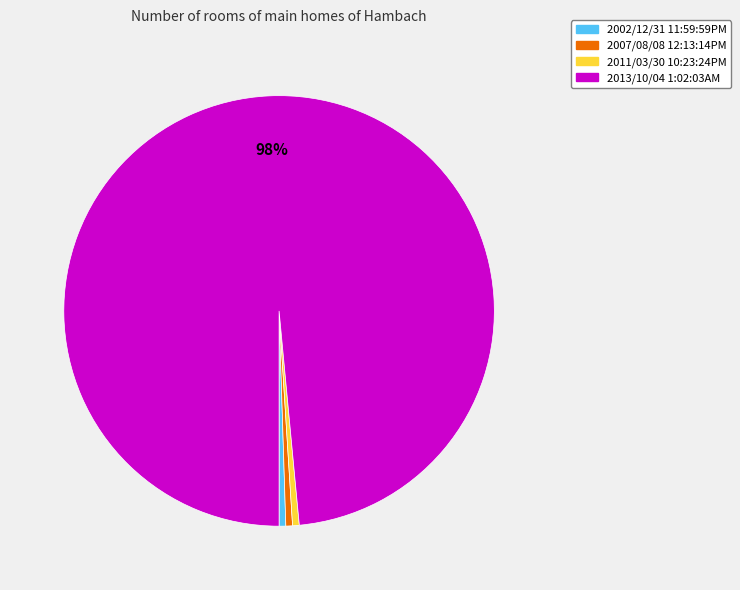

What is the ratio of the value at 2013/10/04 1:02:03AM to the value at 2007/08/08 12:13:14PM?

197.0